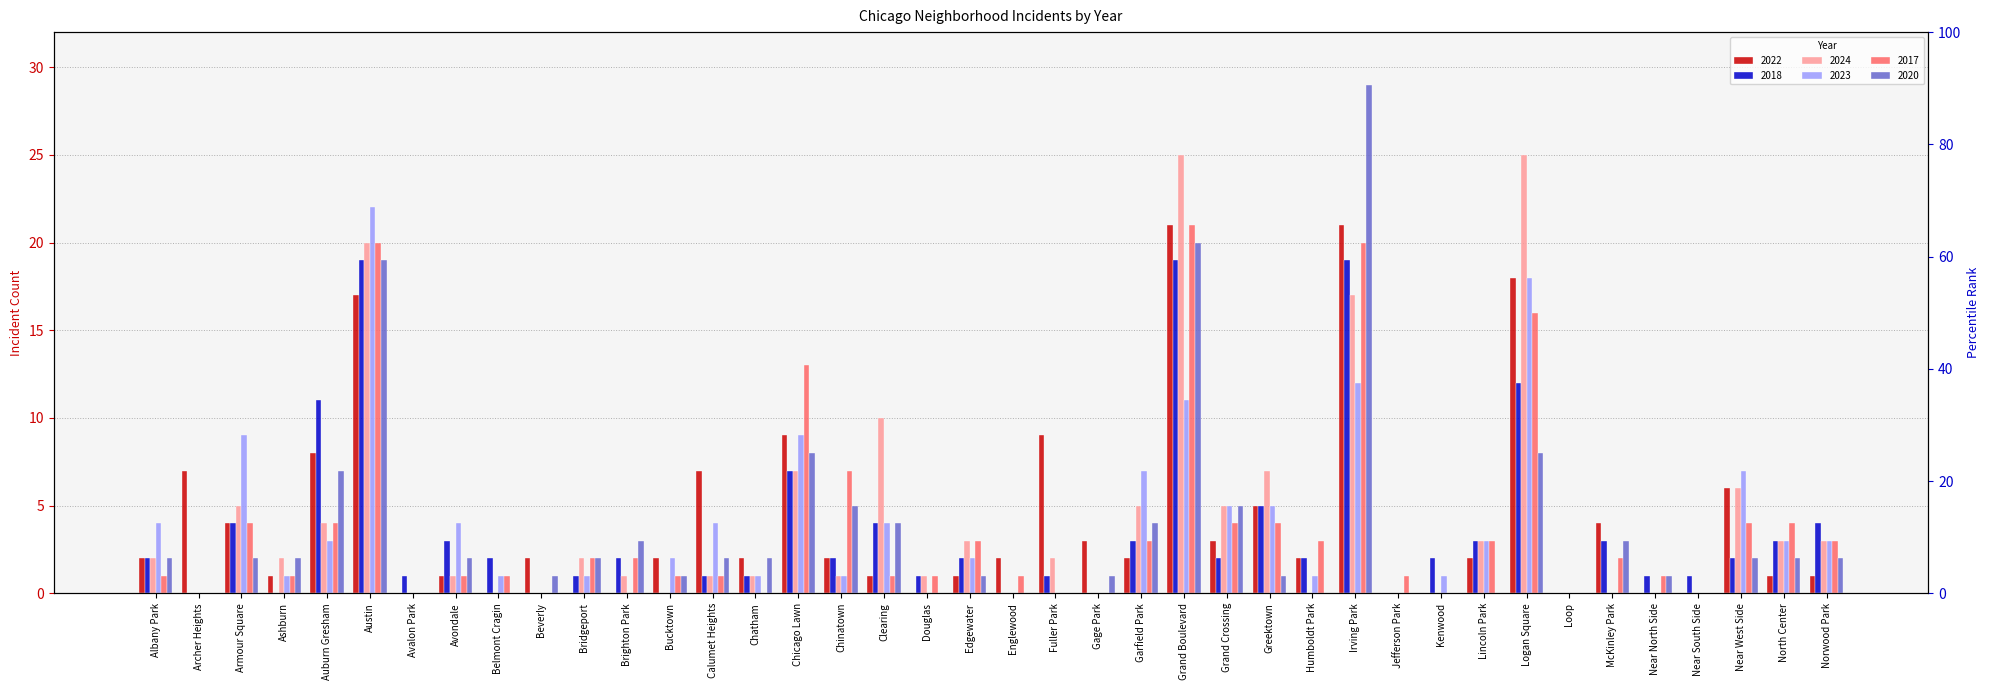

What is the spread (max minus min) of values at Archer Heights?

7